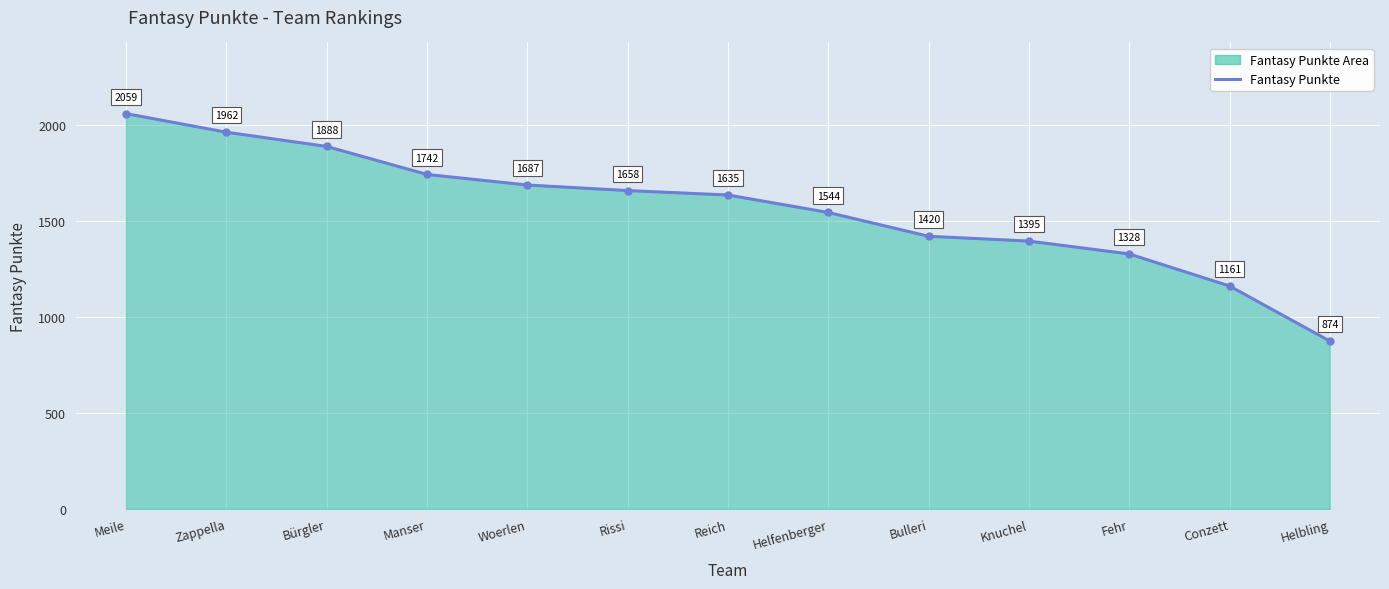

Count the number of data series in this chart.

1